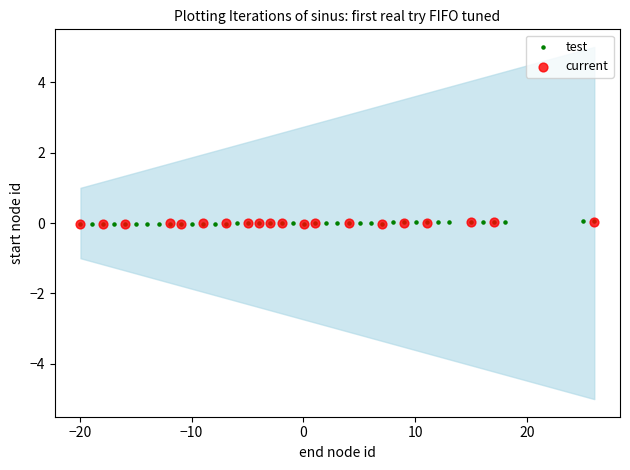

Which series has the largest Y range (max minus min)?

test